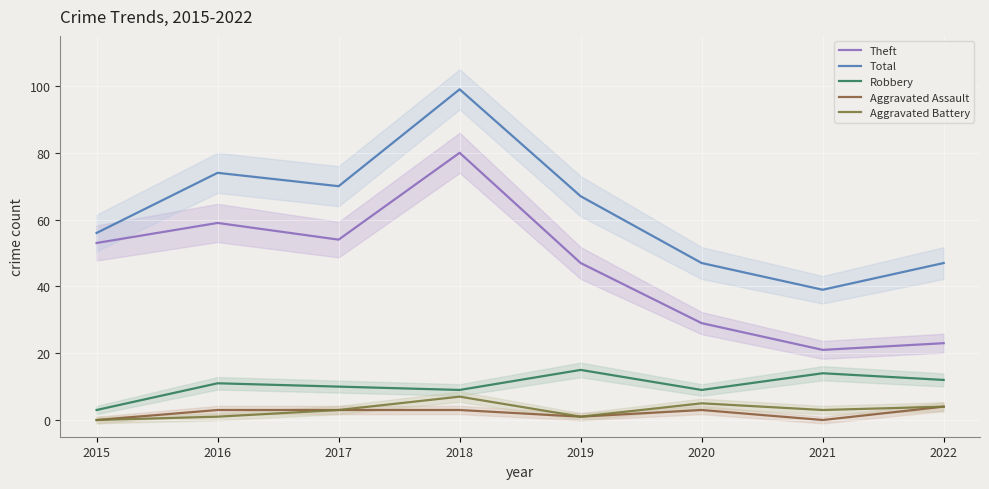

At which label is Robbery closest to 9?

2018